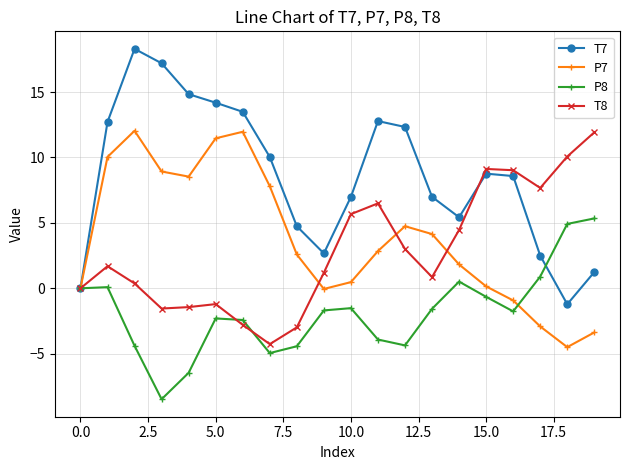

How many lines are shown in the chart?

4